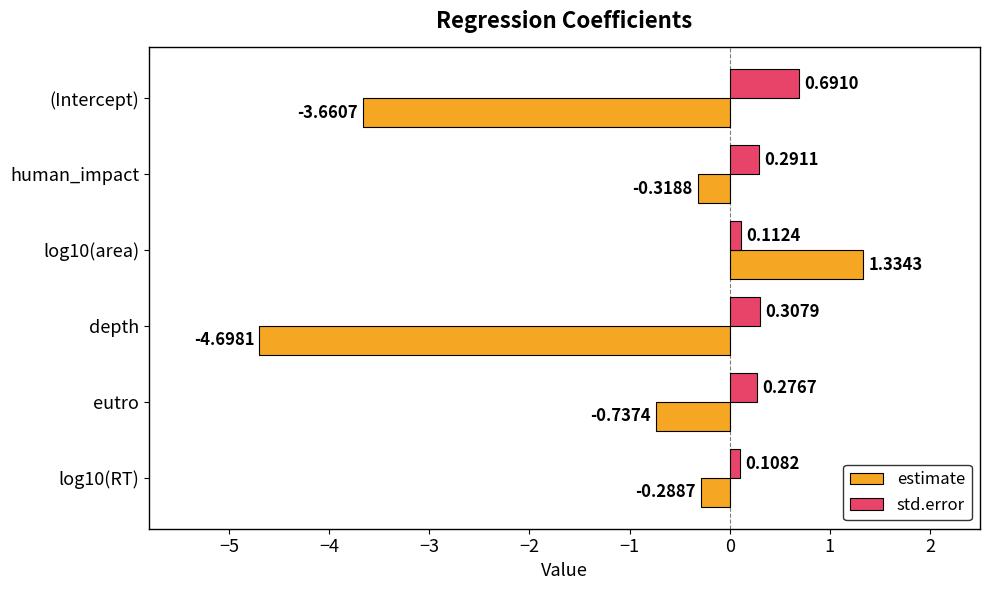

Between human_impact and depth, which series saw the biggest shift?

estimate